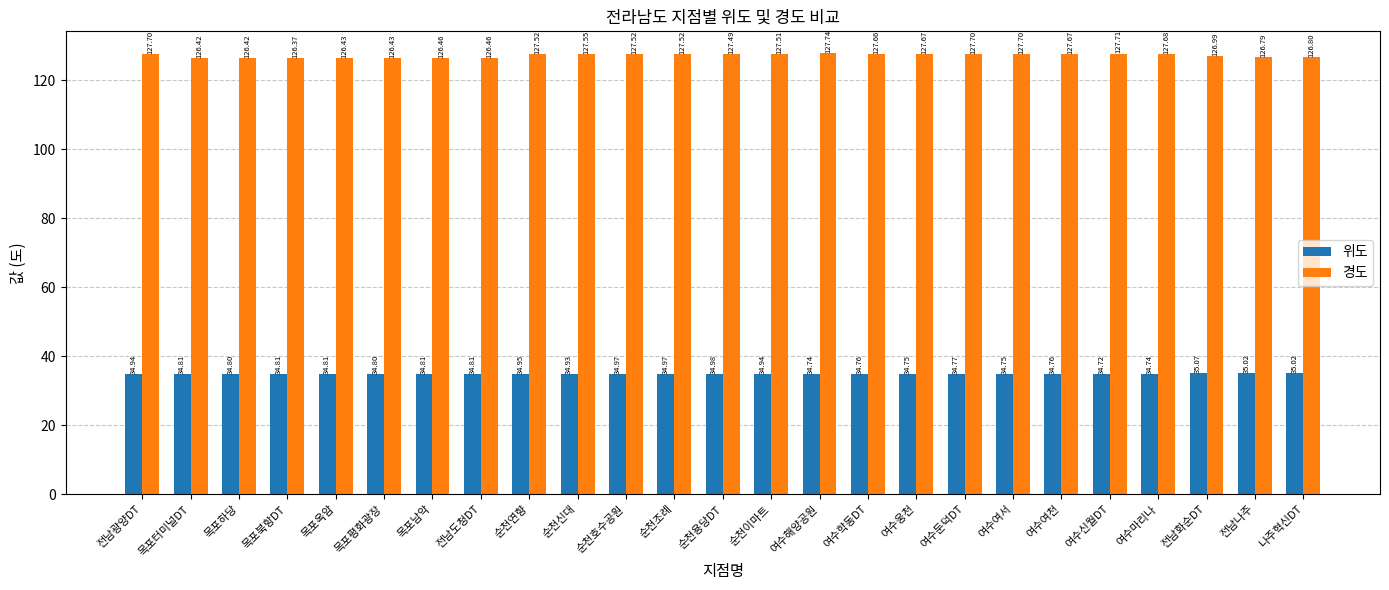

What are all the series names shown in the legend?

위도, 경도